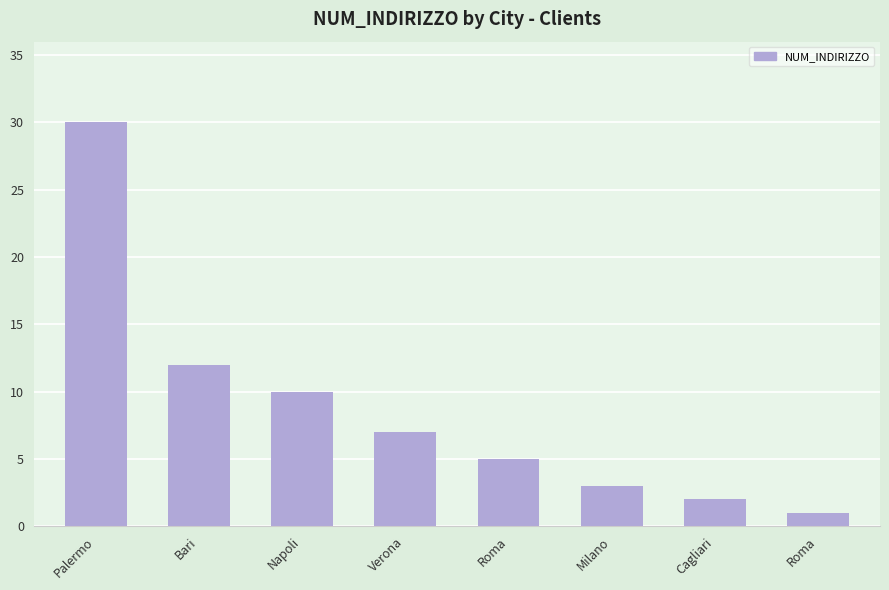

What is the smallest value displayed?

1